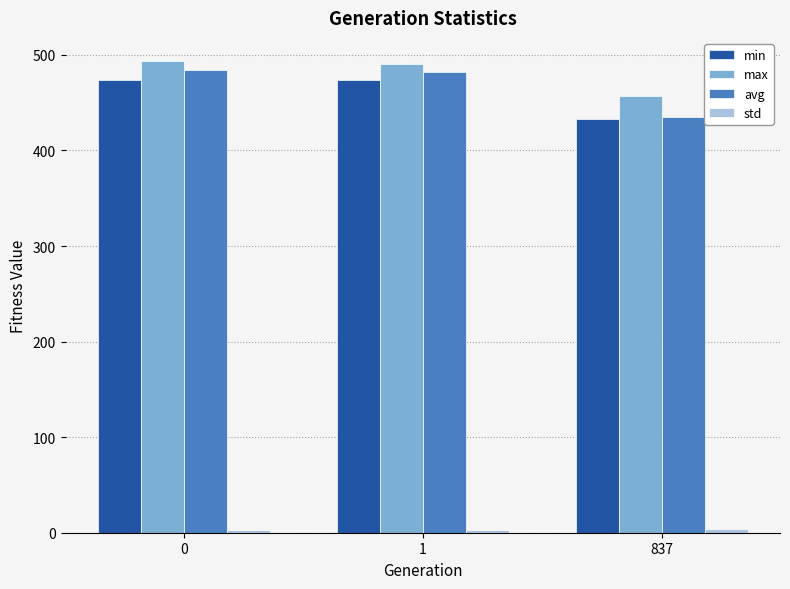

Which category has the lowest value in the min series?

837